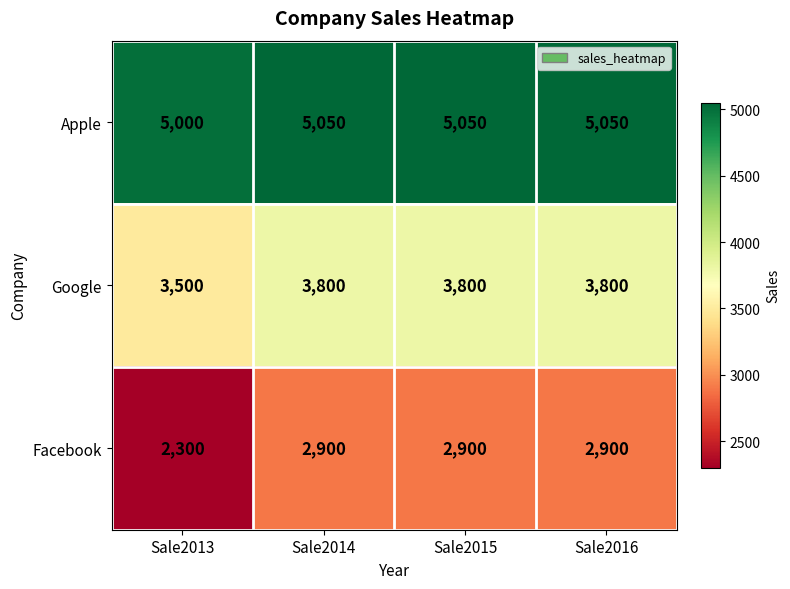

List the series in order of their overall mean, lowest first.

Facebook, Google, Apple